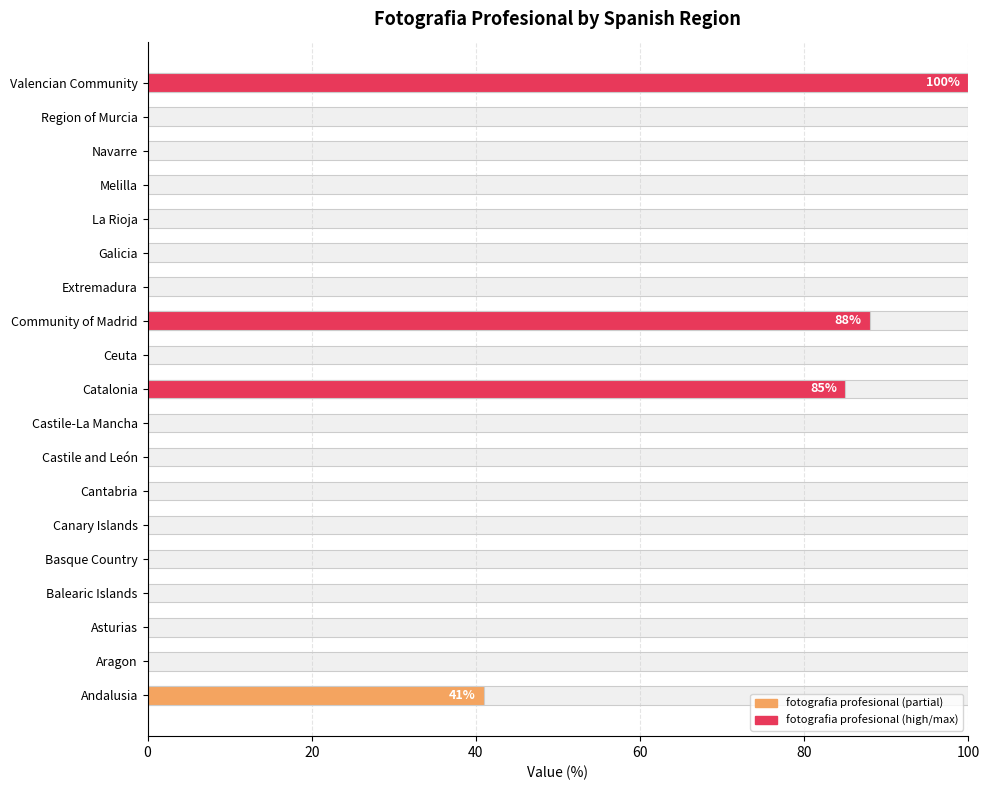

What is the greatest value displayed?

100